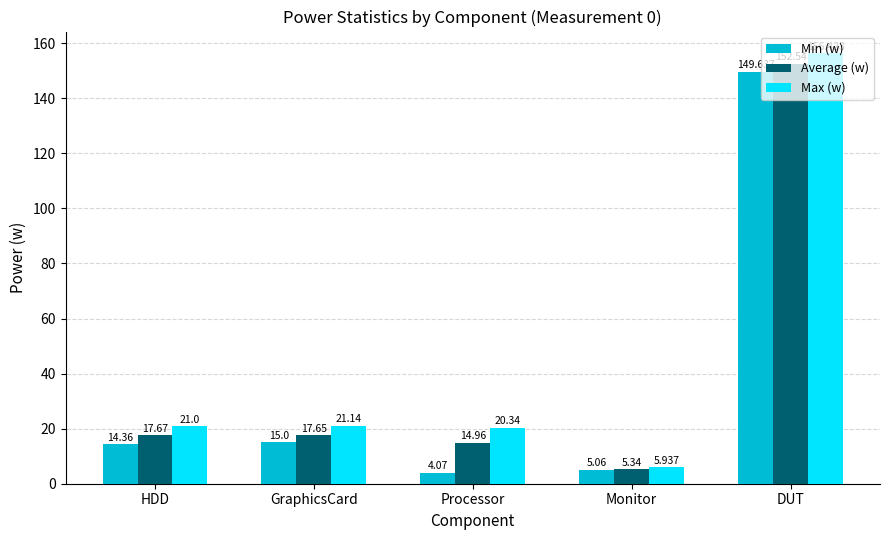

At which category does the chart reach its peak across all series?

DUT